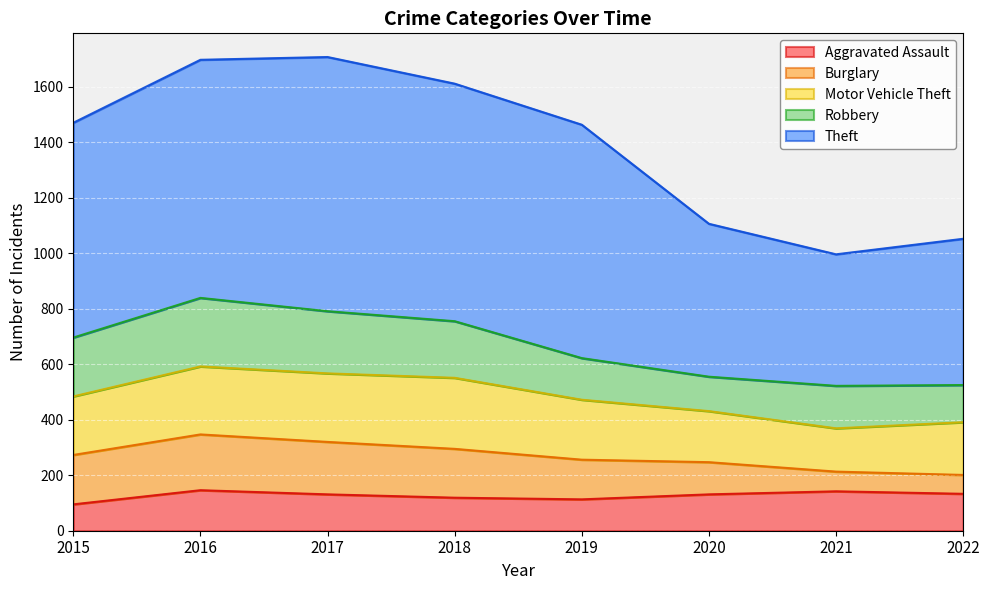

What is the minimum value shown in the chart?

68